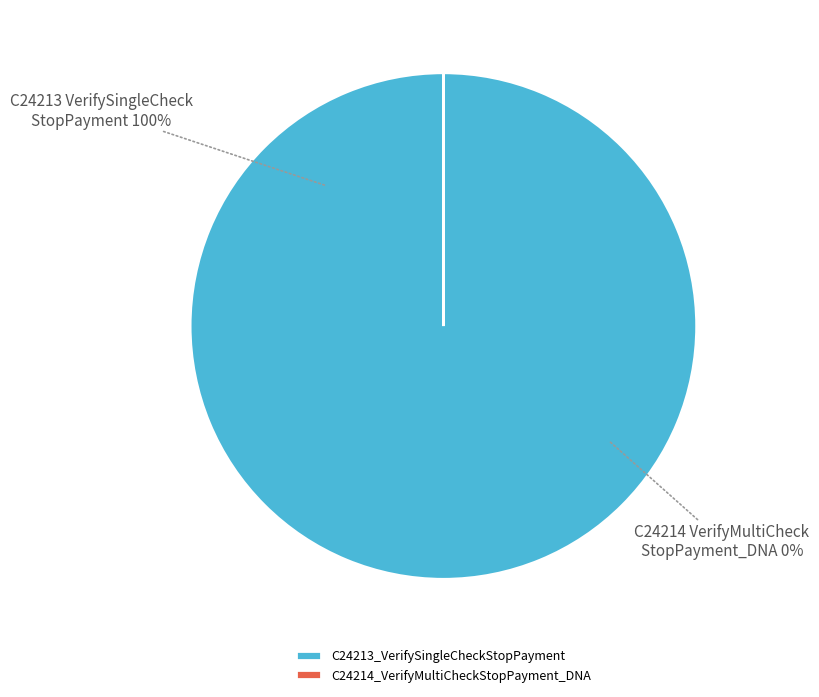

What is the majority slice?

C24213_VerifySingleCheckStopPayment